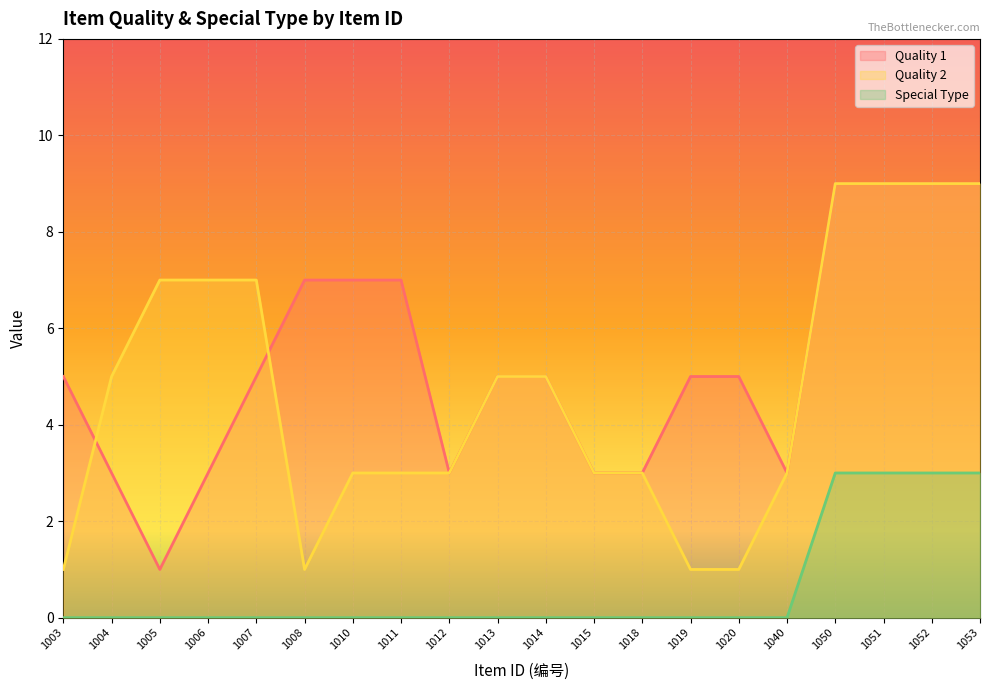

What is the highest value of the Quality 1 series?

9